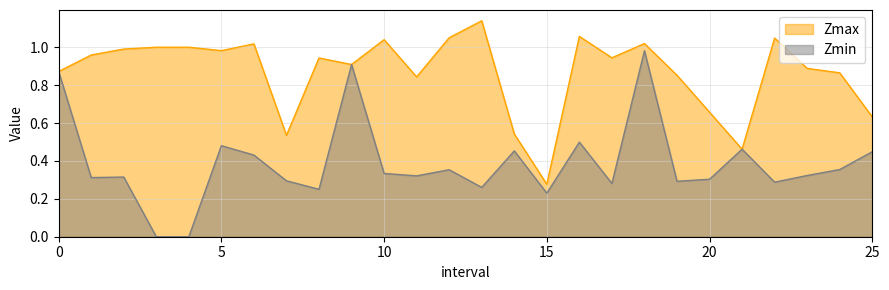

What is the sum of all Zmax values?

22.5